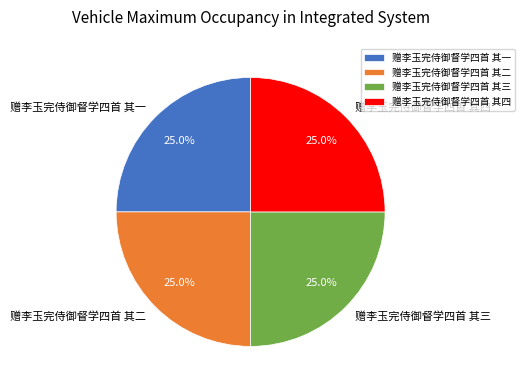

To the nearest percent, what percentage of the pie is 赠李玉完侍御督学四首 其一?

25%